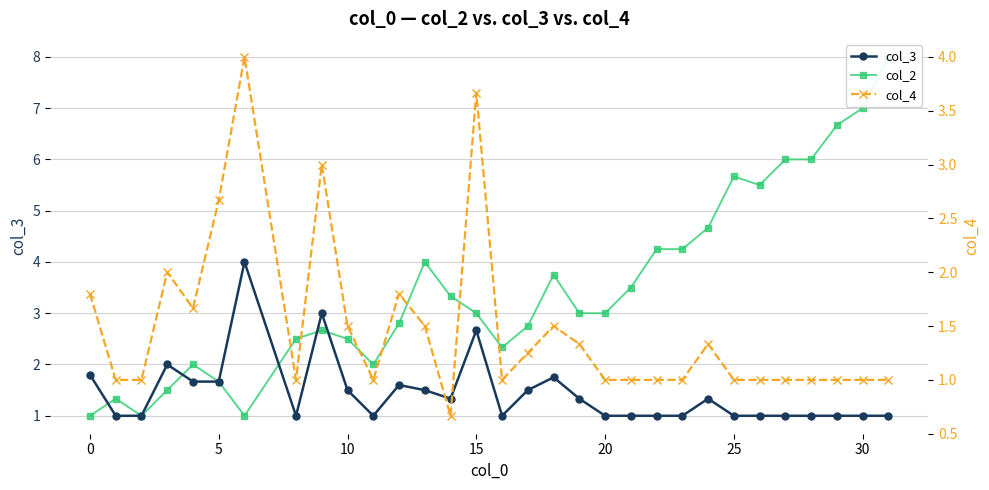

What is the lowest value of the col_2 series?

1.0